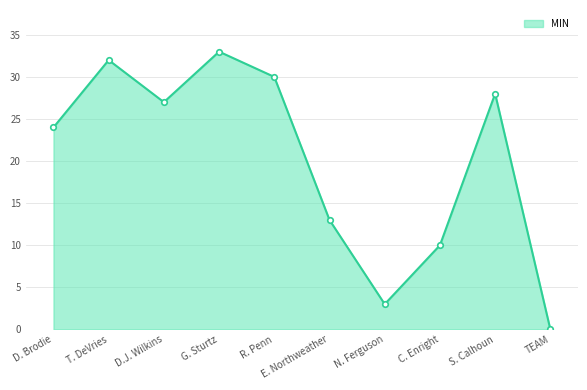

What is the sum of the values at T. DeVries and G. Sturtz?

65